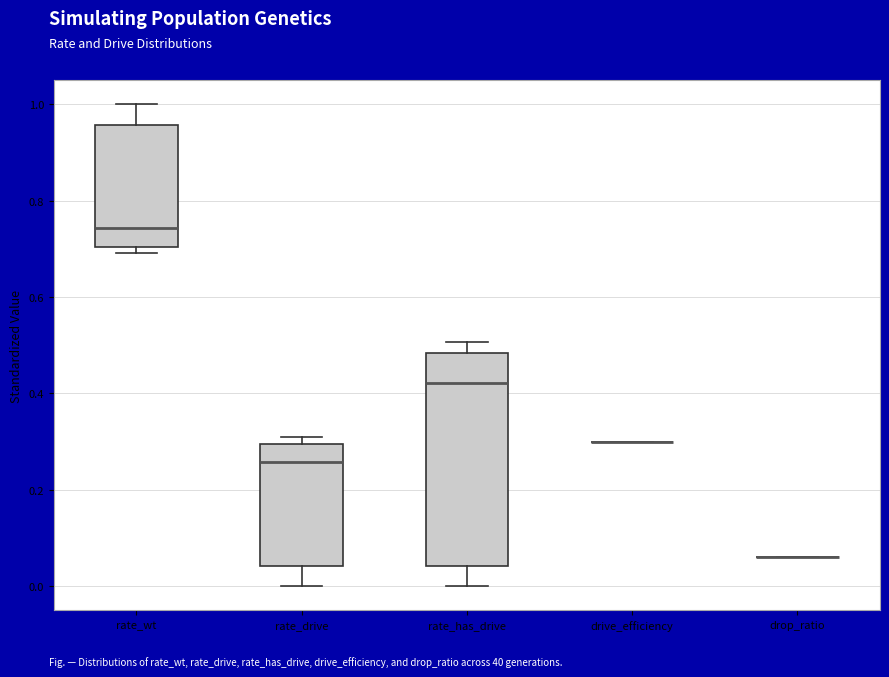

Reading left to right, read every box against the y-axis: the position of its median line, the range the box covers, and the ends of its whiskers. The values are not printed on the chart, so give them approximately, as read against the axis.

rate_wt: median 0.74, box 0.70 to 0.96, whiskers 0.70 (just below the box's lower edge) to 1.00
rate_drive: median 0.26, box 0.04 to 0.30, whiskers 0.00 to 0.30 (just above the box's upper edge)
rate_has_drive: median 0.42, box 0.04 to 0.48, whiskers 0.00 to 0.50
drive_efficiency: box collapsed to a line at 0.30, whiskers 0.30 to 0.30
drop_ratio: box collapsed to a line at 0.06, whiskers 0.06 to 0.06